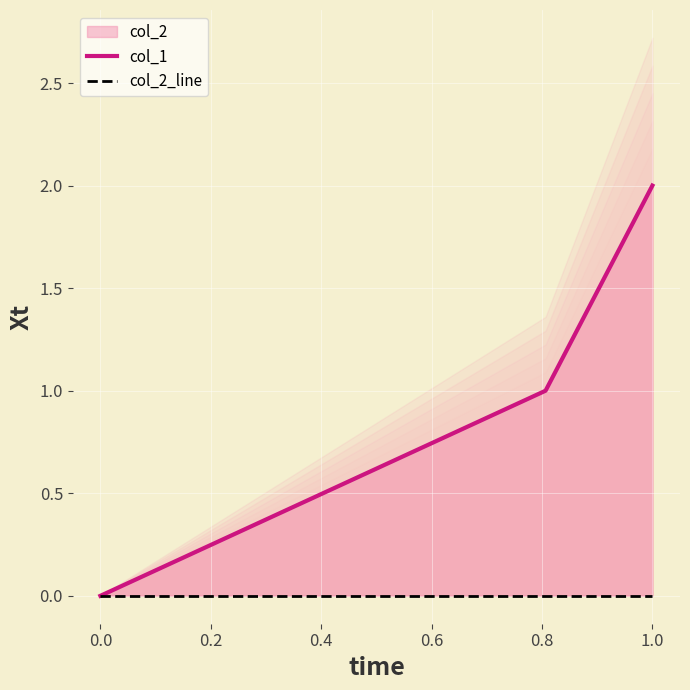

Reading left to right, list all the values displayed in this chart.

col_1: 0	1	2
col_2_line: 0	0	0